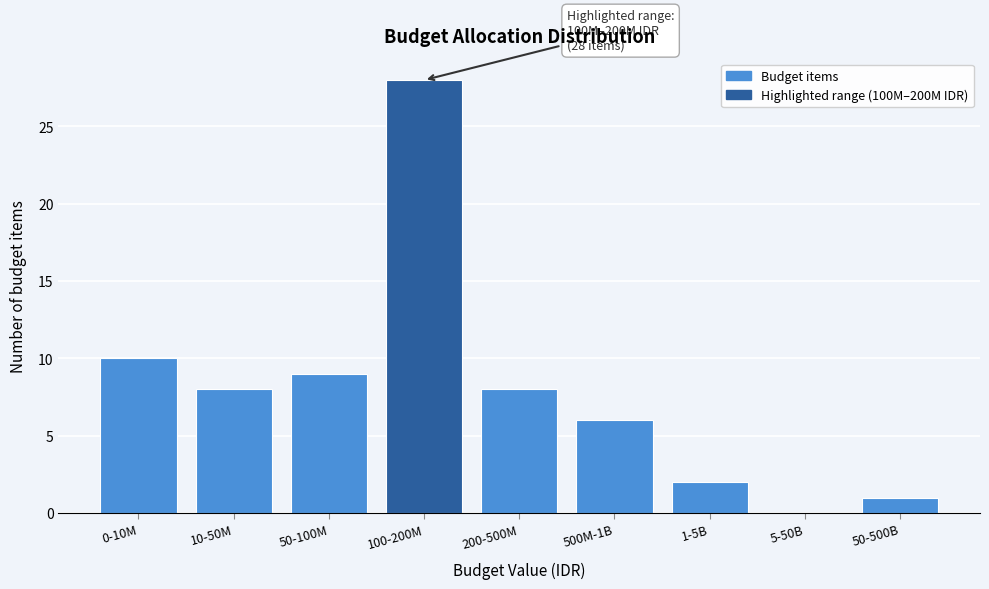

Reading left to right, transcribe all the data shown in this chart.

0-10M=10	10-50M=8	50-100M=9	100-200M=28	200-500M=8	500M-1B=6	1-5B=2	5-50B=0	50-500B=1